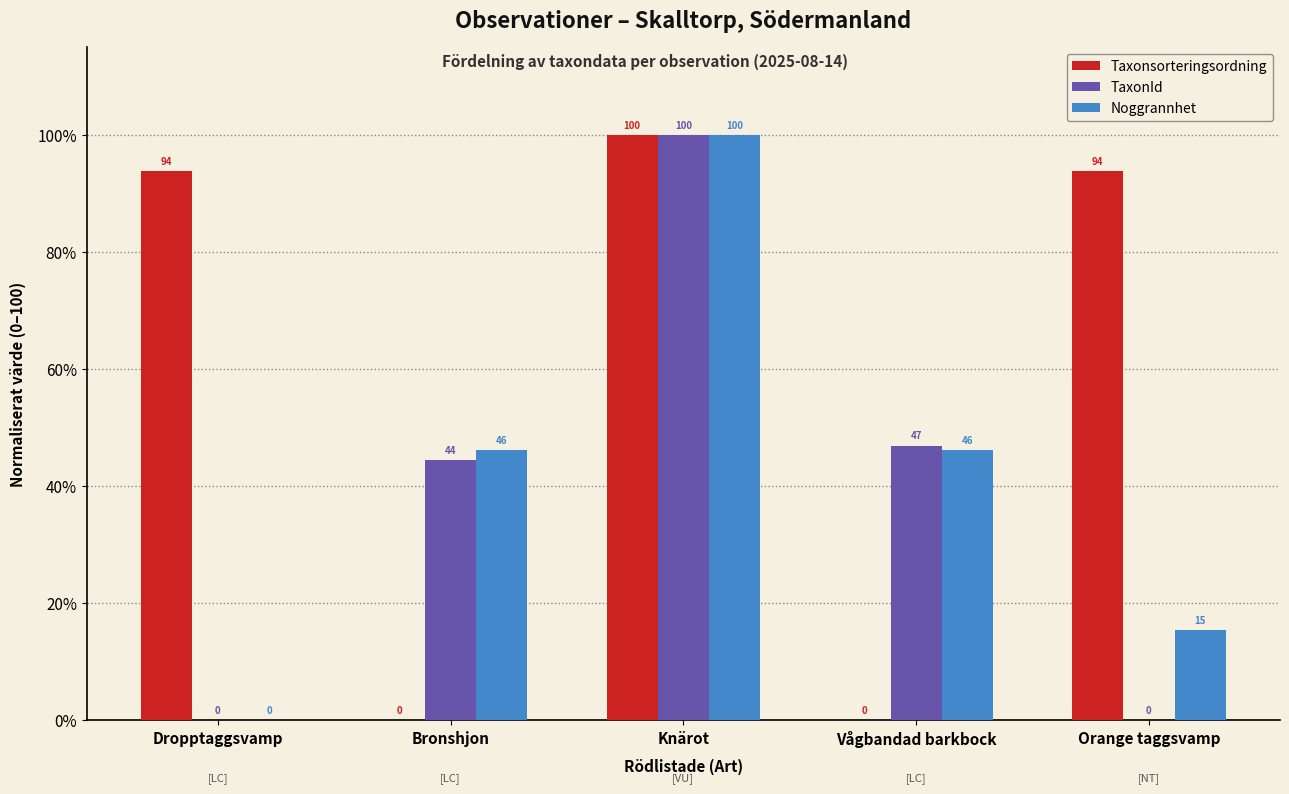

Are the bars horizontal?

No